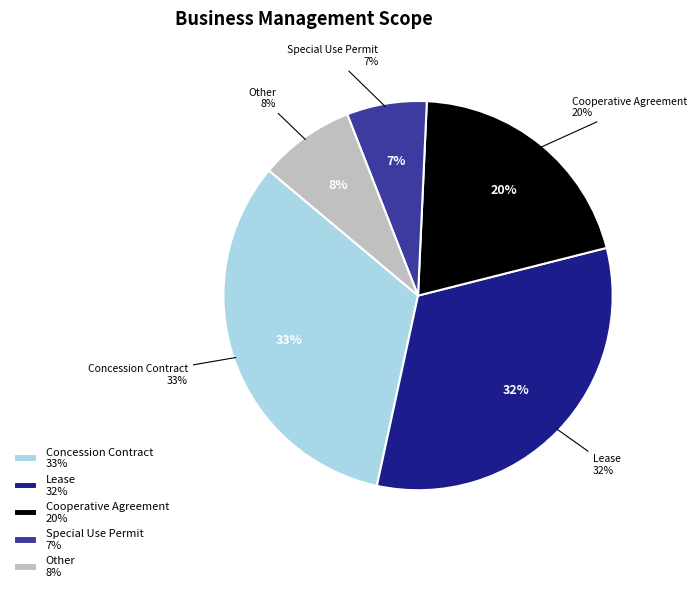

The 0 slice represents 13% of the pie. True or false?

False